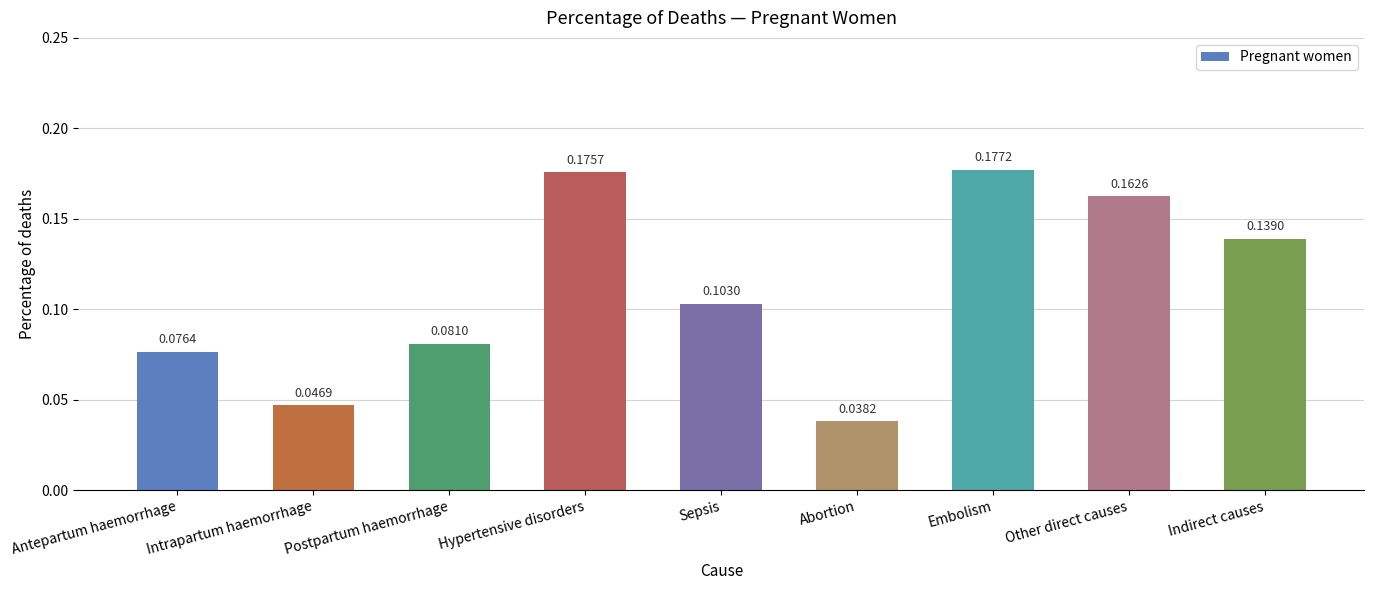

What is the sum of the values at Postpartum haemorrhage and Embolism?

0.3